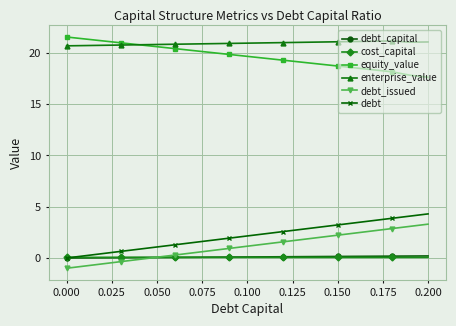

What is the minimum value shown in the chart?

-1.0